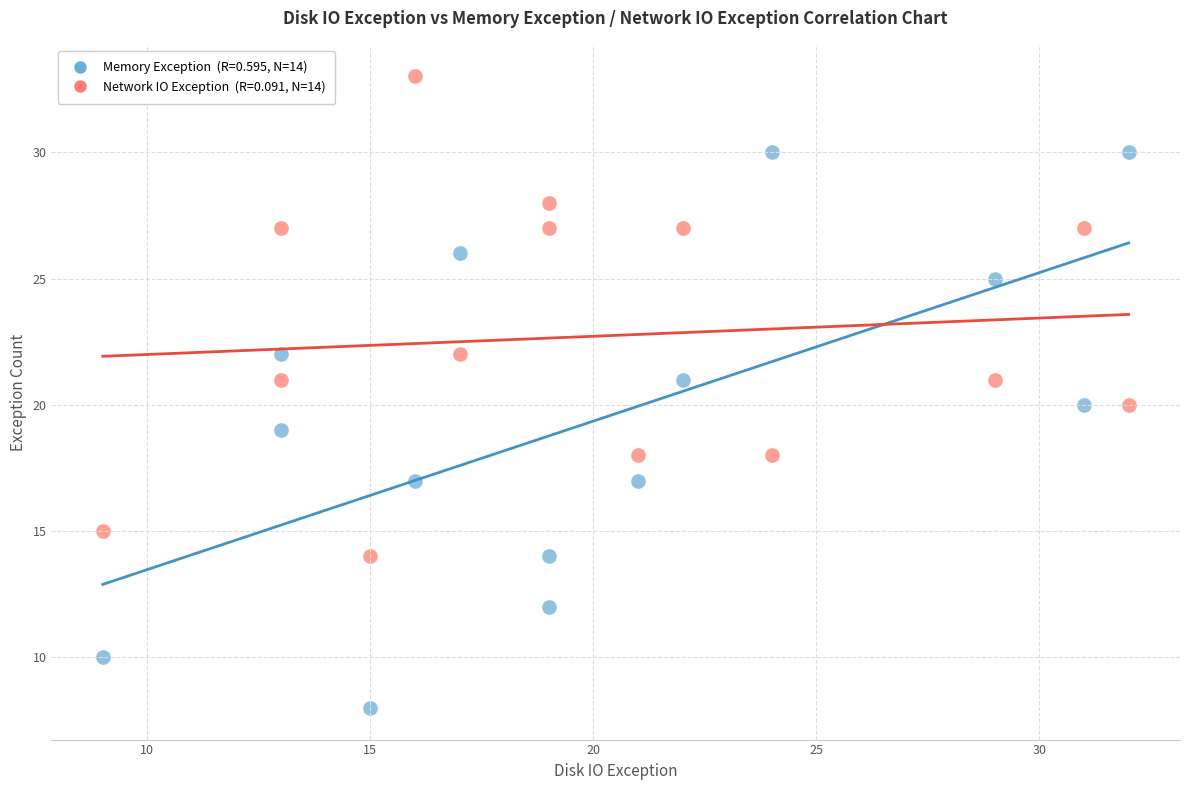

Across all data points, what is the range of X values (max minus min)?

23